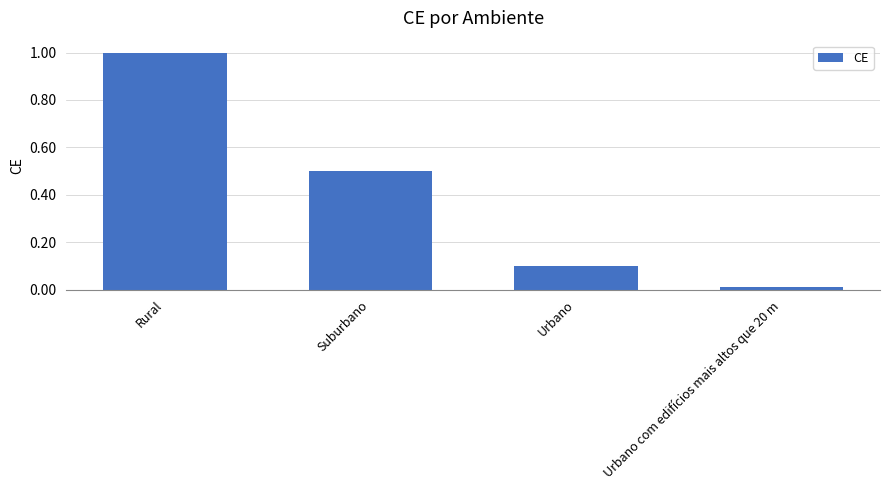

What is the sum of all values?

1.6